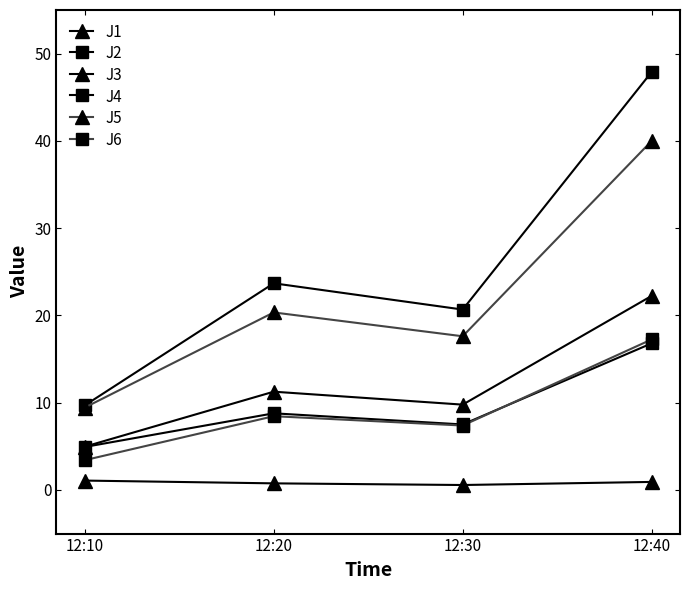

At how many categories does at least one series exceed 14?

3